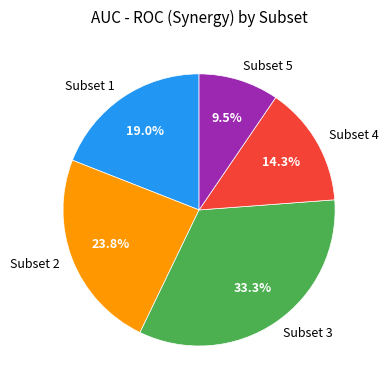

Which category has the biggest portion of the pie?

Subset 3